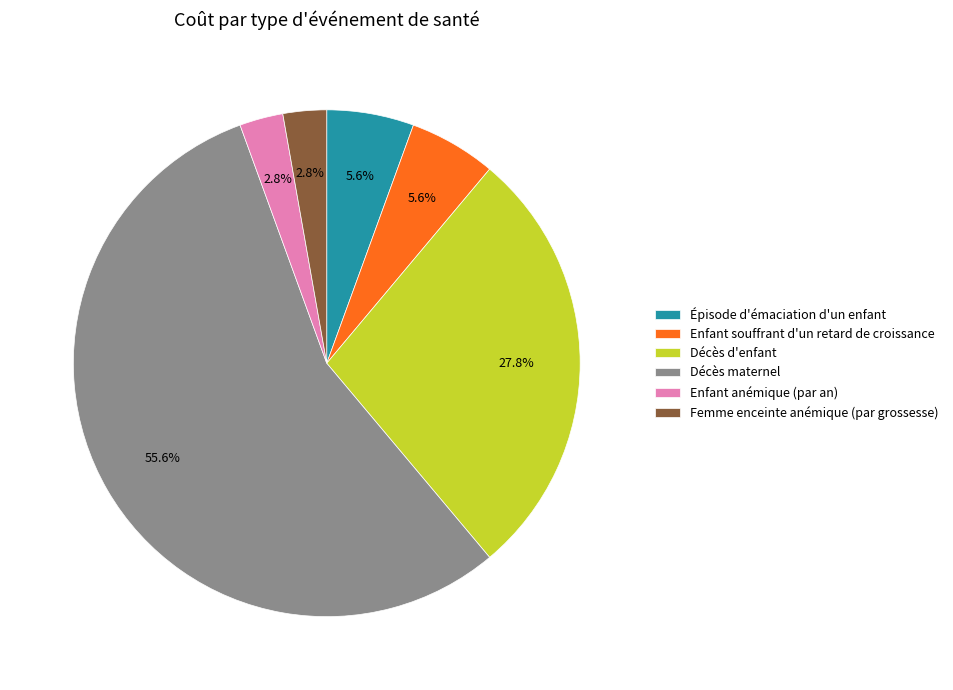

Combined, do Décès maternel and Enfant anémique (par an) account for over 50%?

Yes